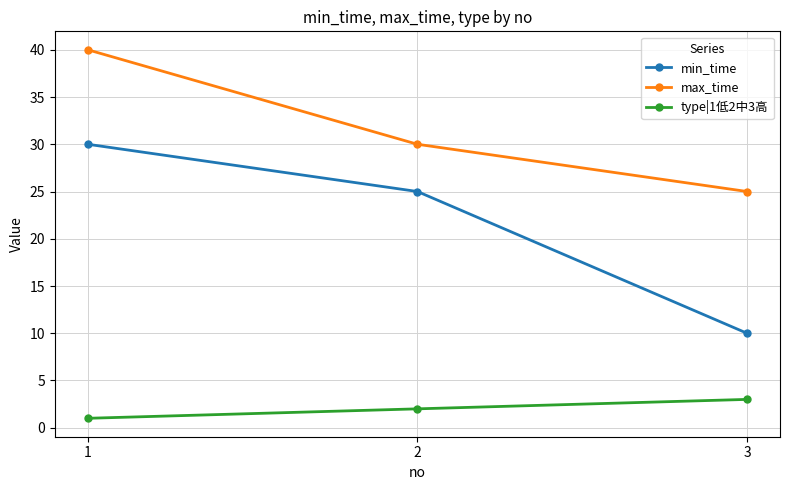

True or false: min_time has a value of 10 at 3.

True